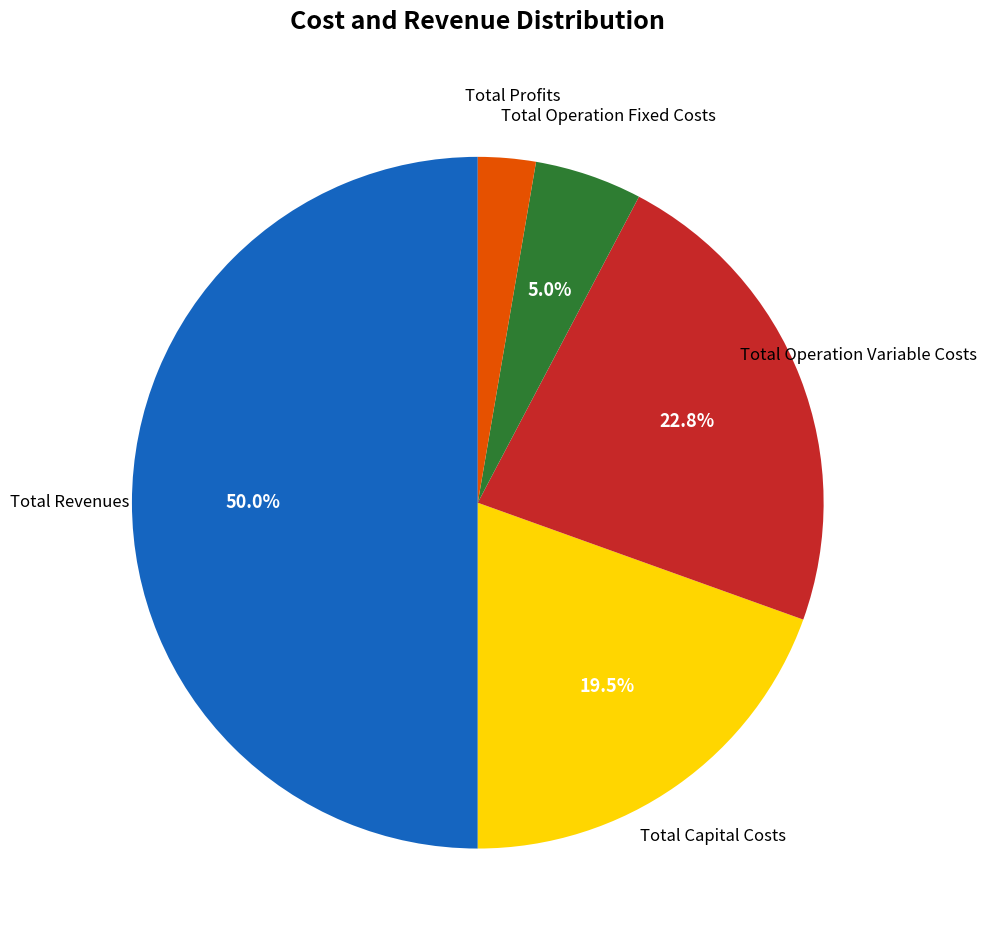

Is there any slice that represents more than half of the pie?

No